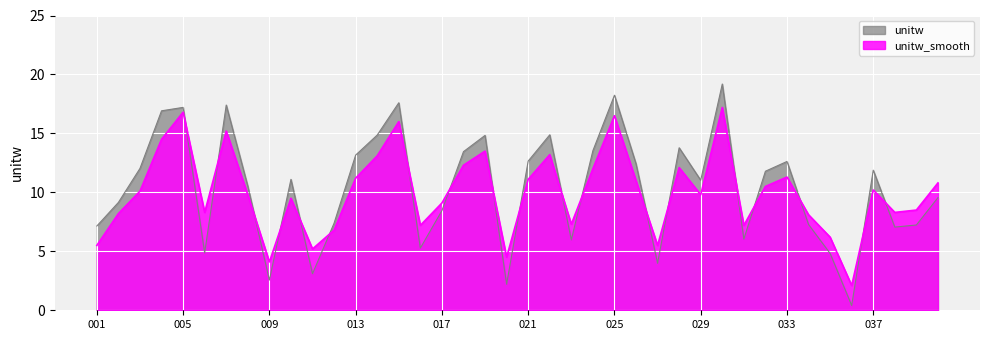

Is the value of unitw_smooth at 006 greater than the value of unitw at 022?

No